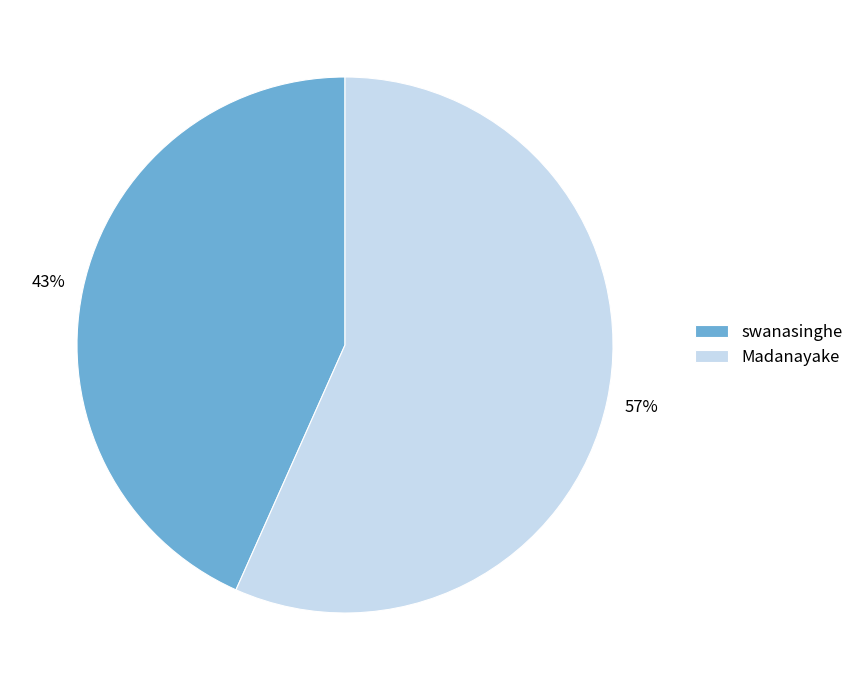

True or false: swanasinghe accounts for 43% of the total.

True